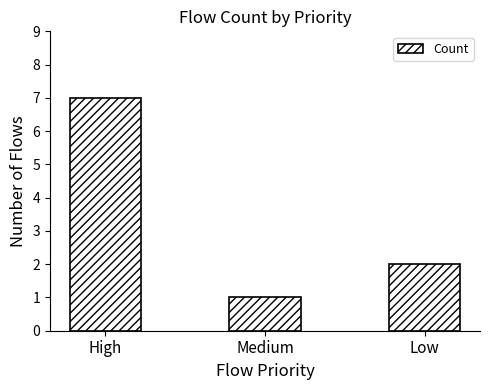

Where does the data first go above 2?

High